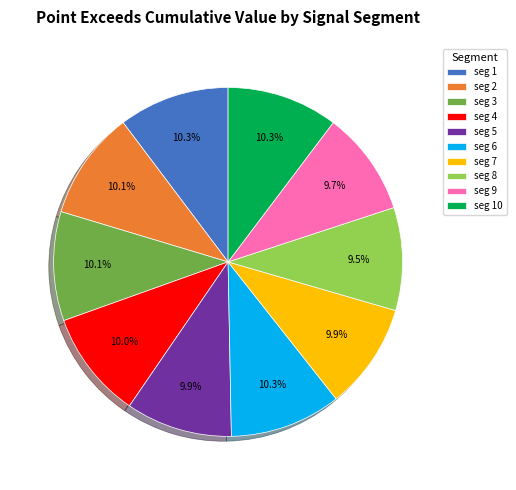

Which has a higher value, seg 1 or seg 8?

seg 1